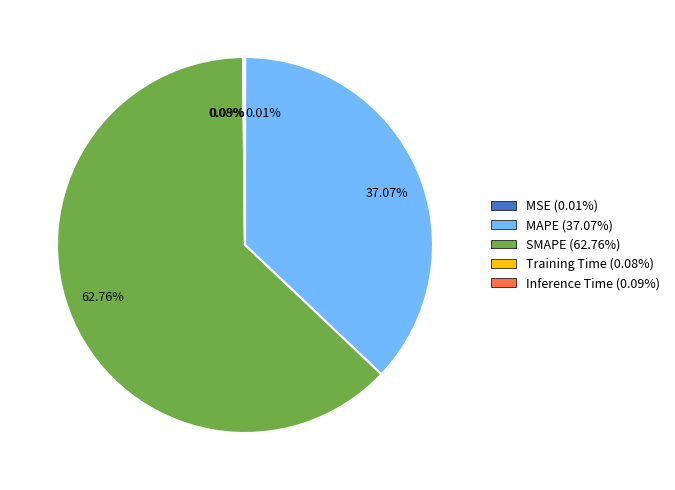

Is 62.76% the majority of the pie?

Yes